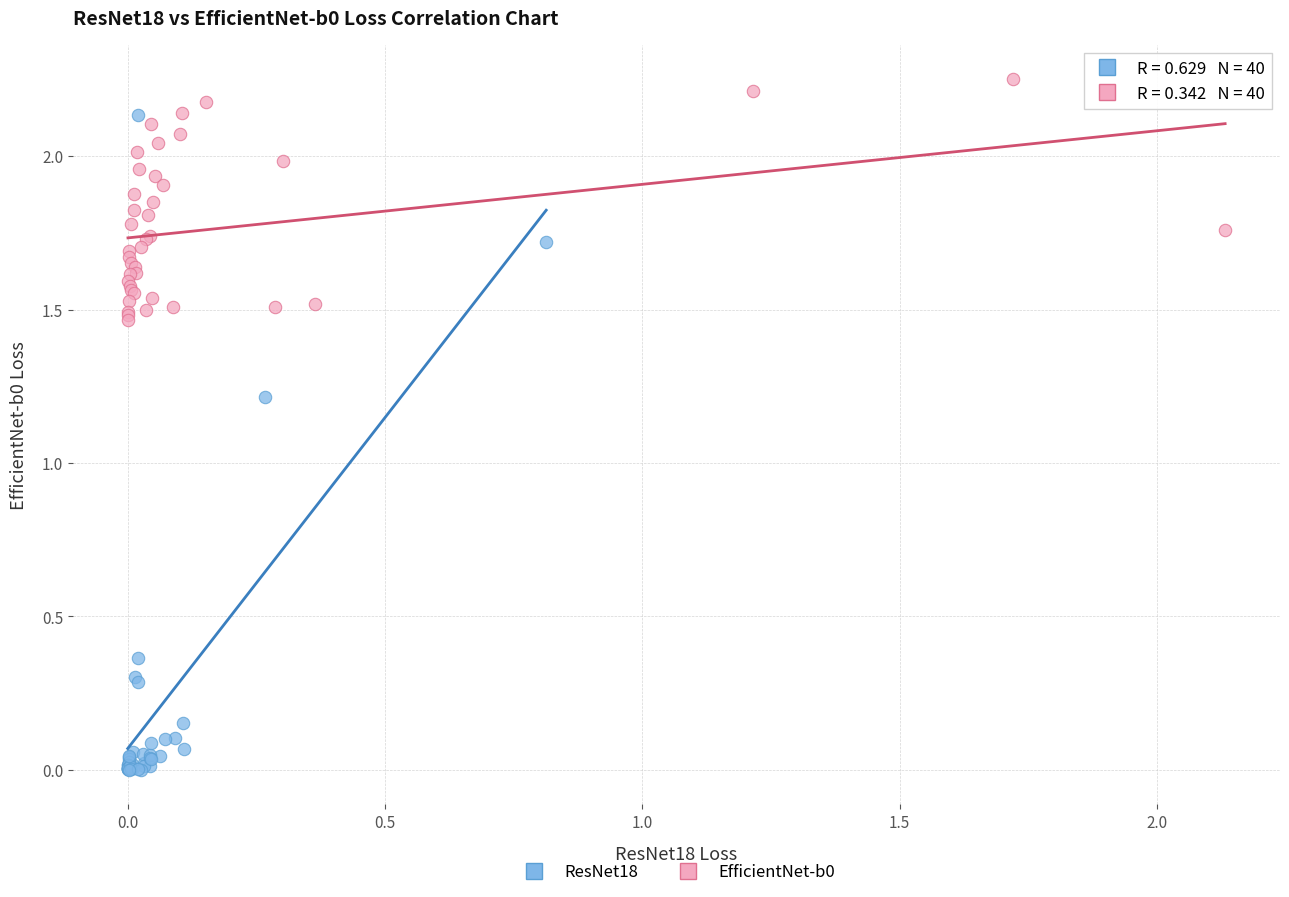

Which series has the widest spread of Y values?

ResNet18